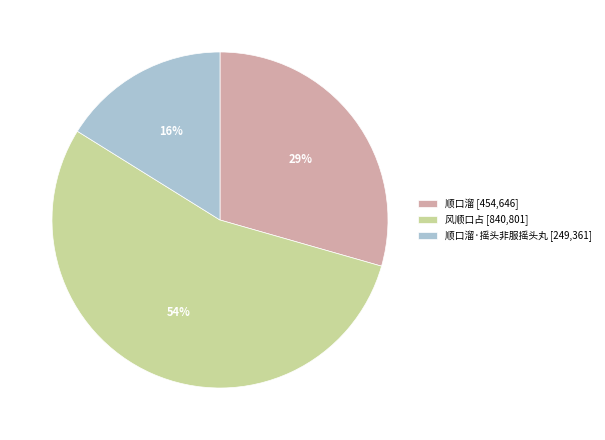

Which category accounts for the majority?

风顺口占 [840,801]